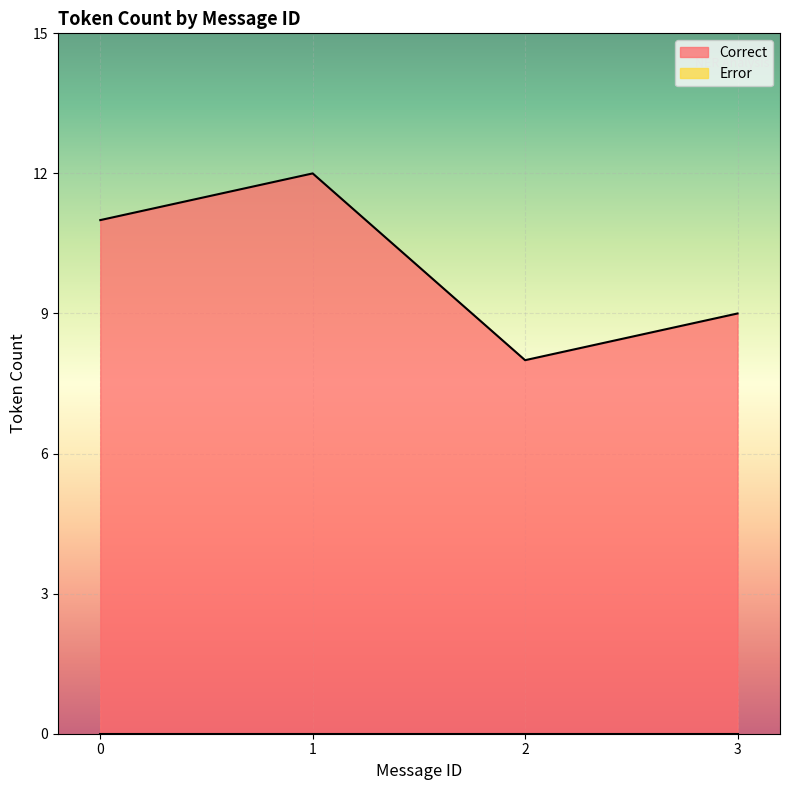

At which category does the chart reach its peak across all series?

1